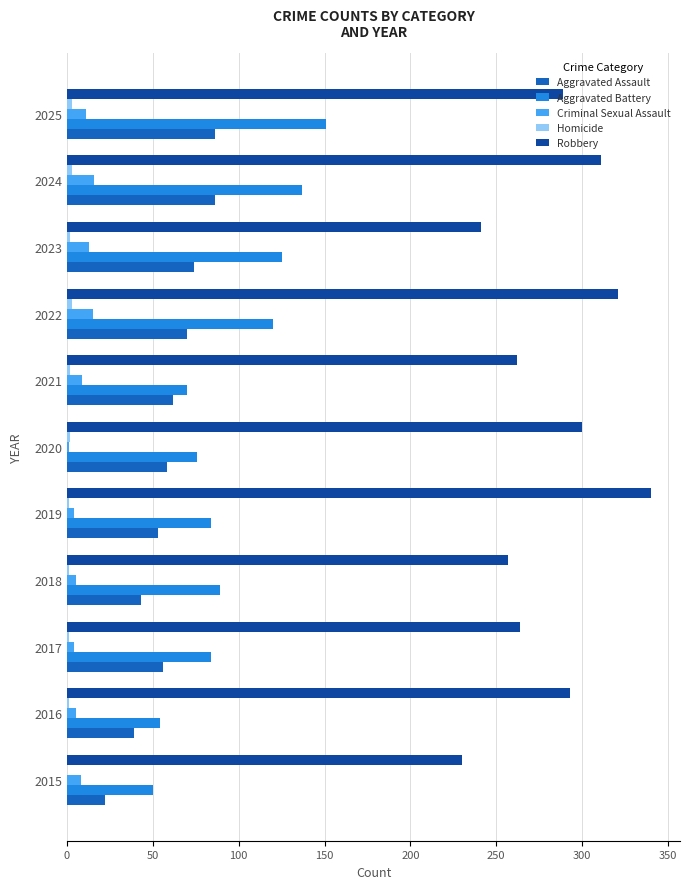

How many data points does each series have?

11